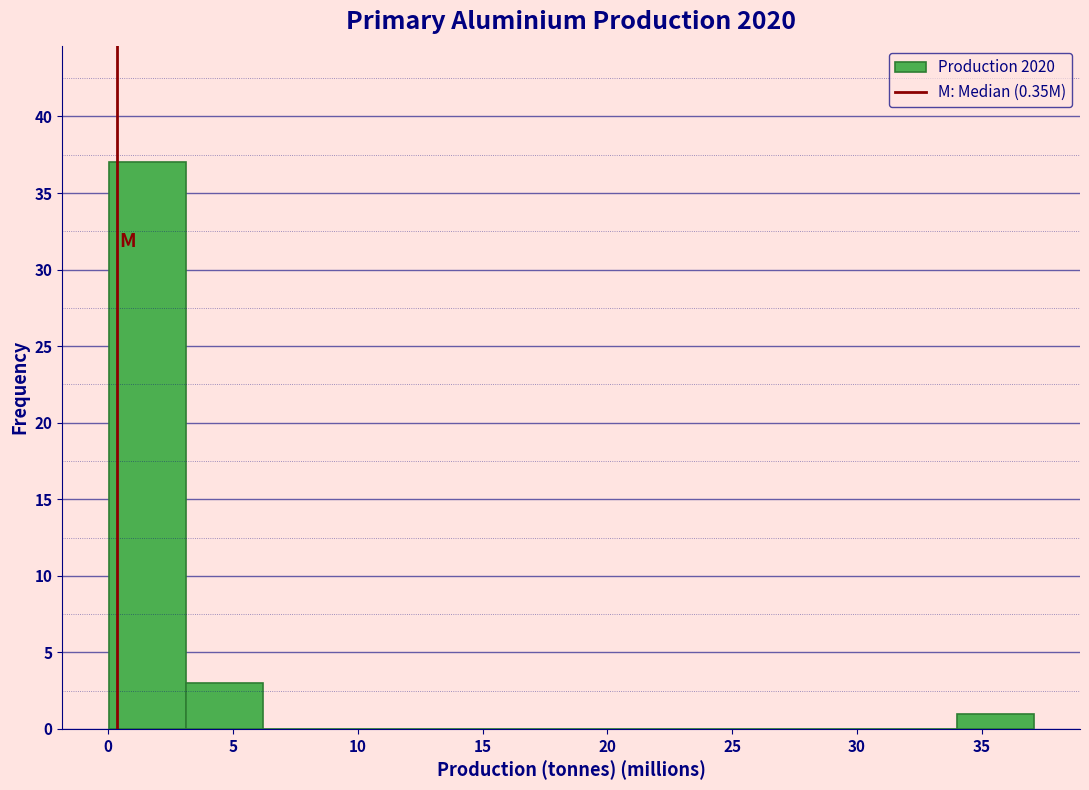

Reading left to right, transcribe this chart: for each bar, give the range it covers on the x-axis and its height. Neither the bar edges nor the heights are printed on the chart, so give them approximately, as read against the axes.

0.0 to 3.0: 37
3.0 to 6.0: 3
6.0 to 9.5: 0
9.5 to 12.5: 0
12.5 to 15.5: 0
15.5 to 18.5: 0
18.5 to 21.5: 0
21.5 to 24.5: 0
24.5 to 28.0: 0
28.0 to 31.0: 0
31.0 to 34.0: 0
34.0 to 37.0: 1